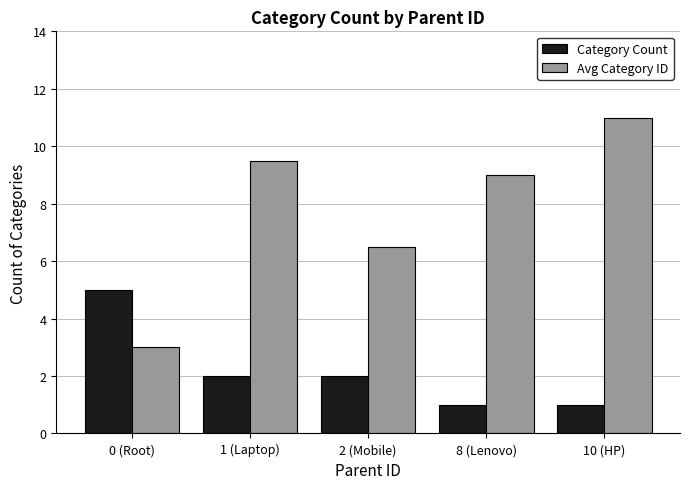

The value of Category Count at 0 (Root) is 1.6. True or false?

False